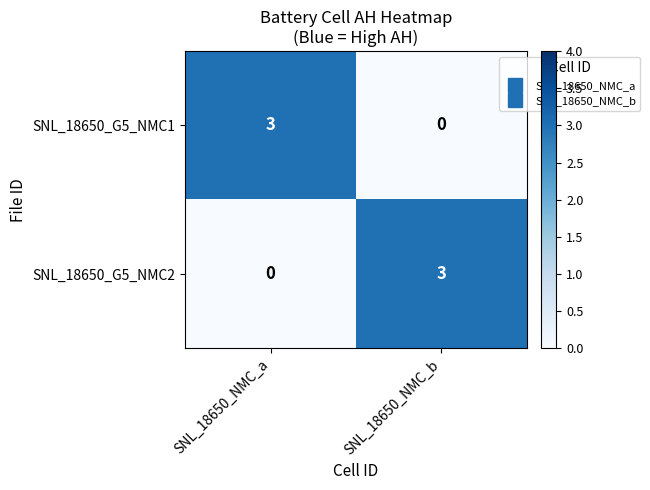

Is it true that SNL_18650_G5_NMC1 equals 0 at SNL_18650_NMC_b?

True